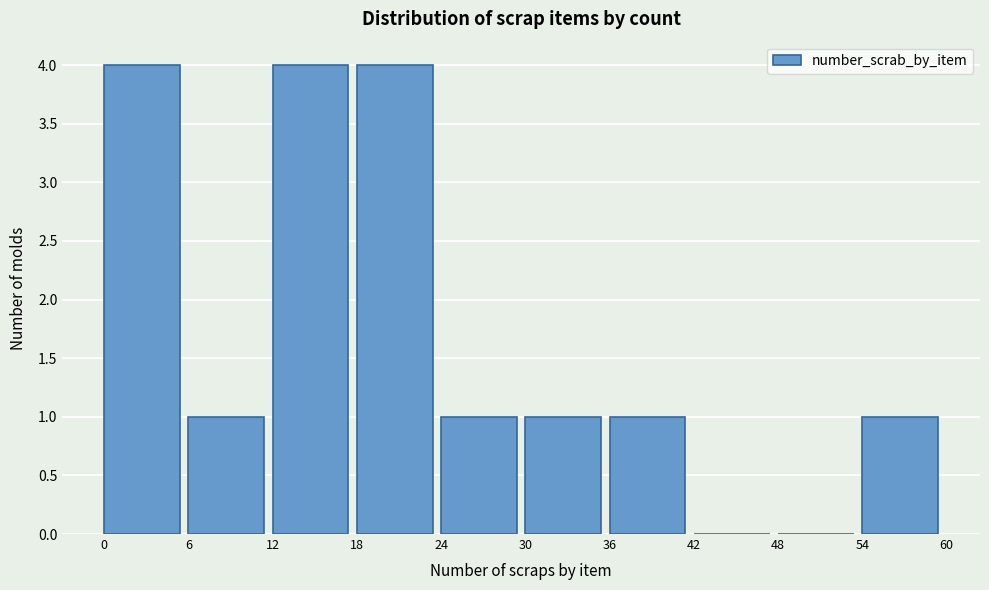

How tall is the bar that spans 12 to 18 on the x-axis? The values are not printed on the chart, so give them approximately, as read against the axis.

4